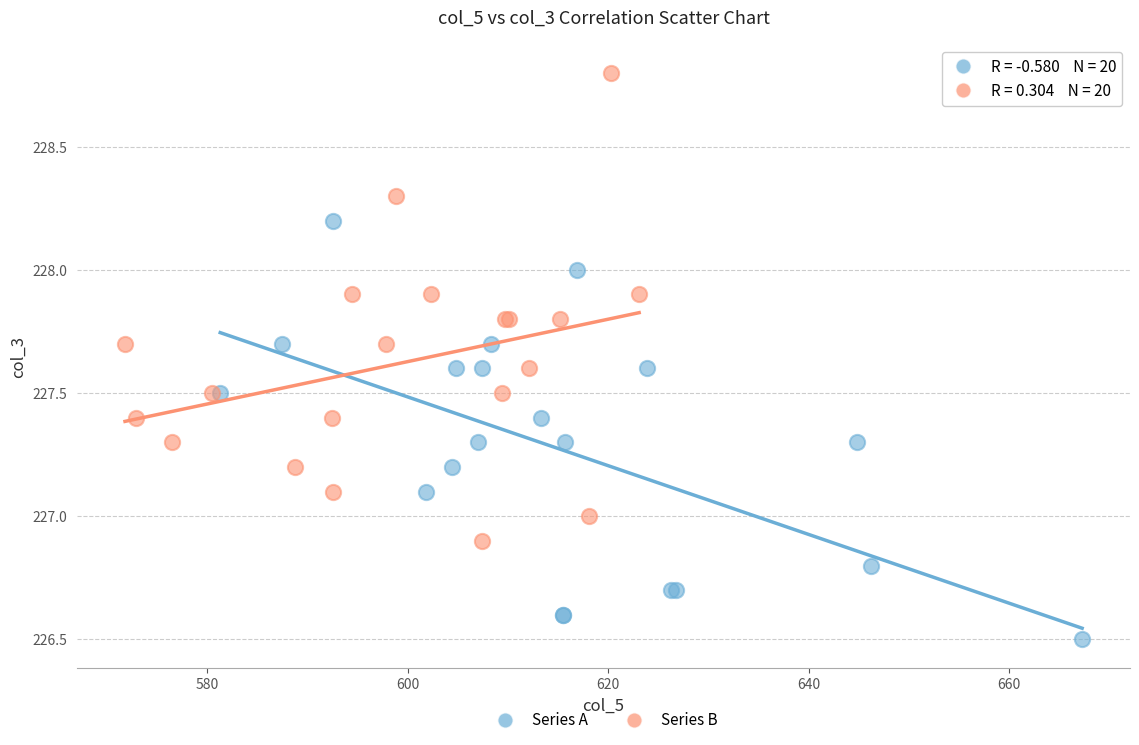

Which series contains the highest Y value?

Series B